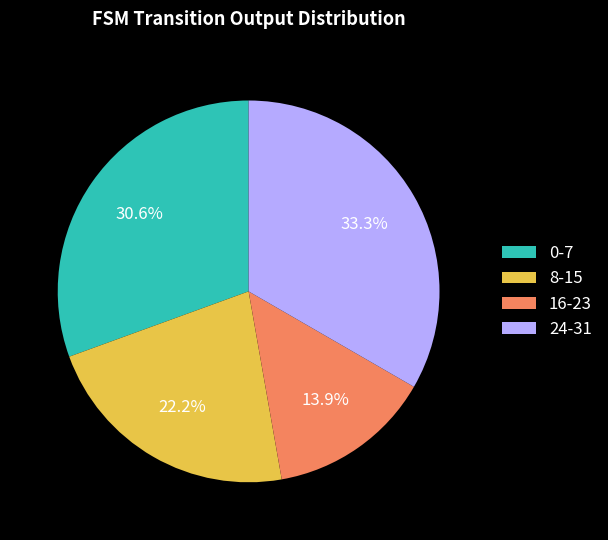

How many slices are in this pie chart?

4